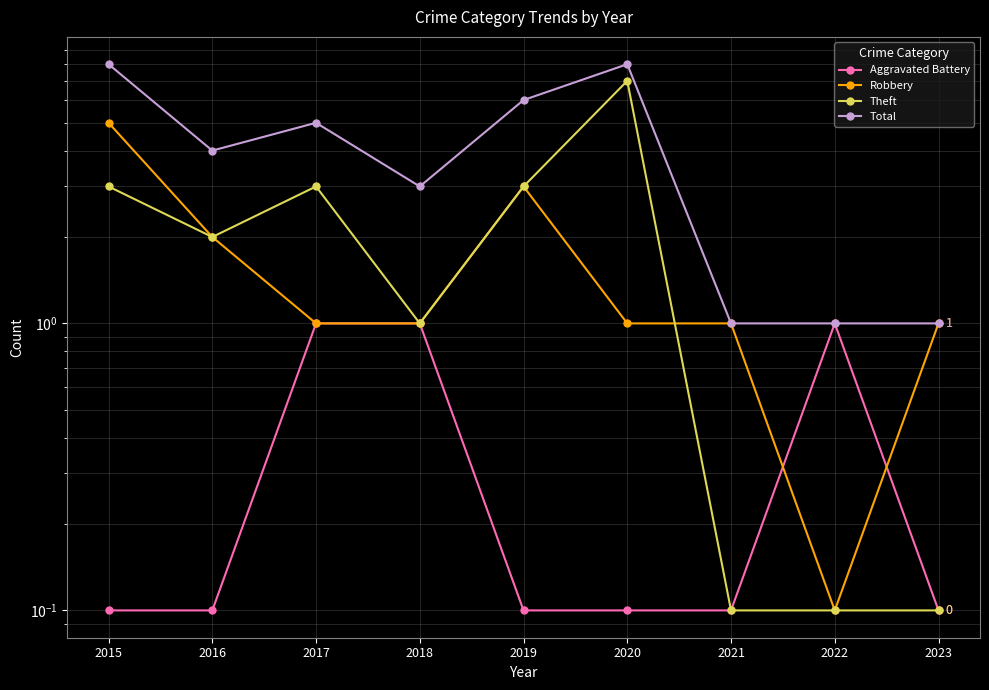

How many intersections are there between Robbery and Aggravated Battery?

2